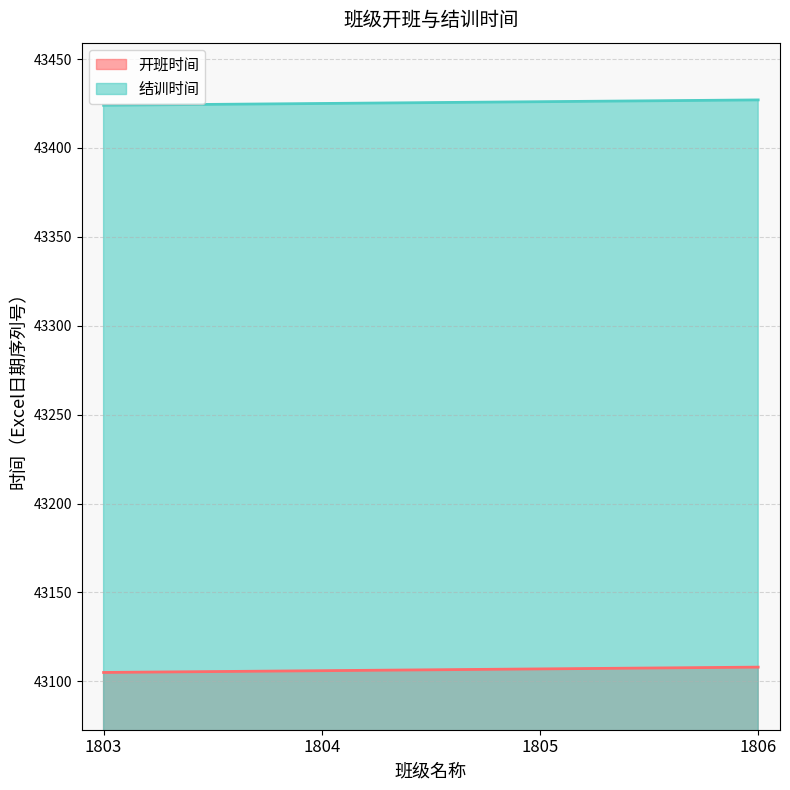

How many categories are shown in the chart?

4